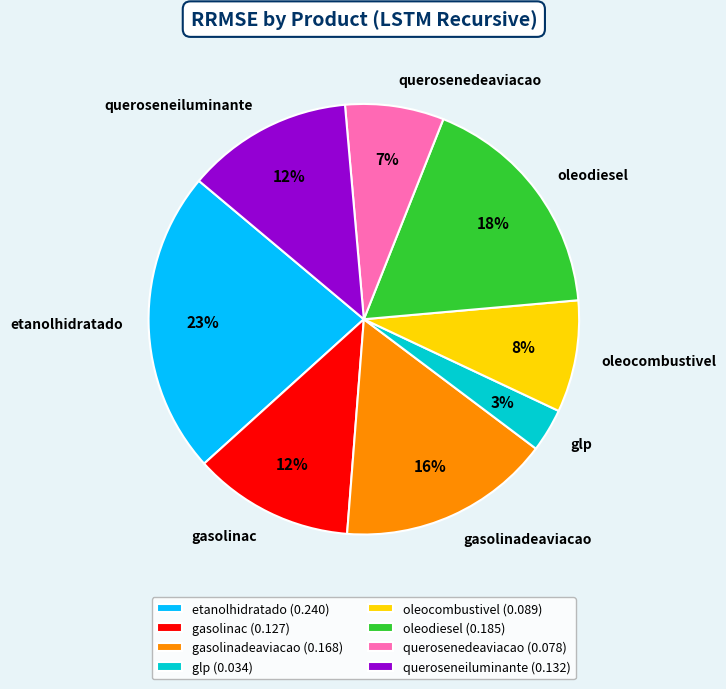

Count the number of slices in the pie.

8